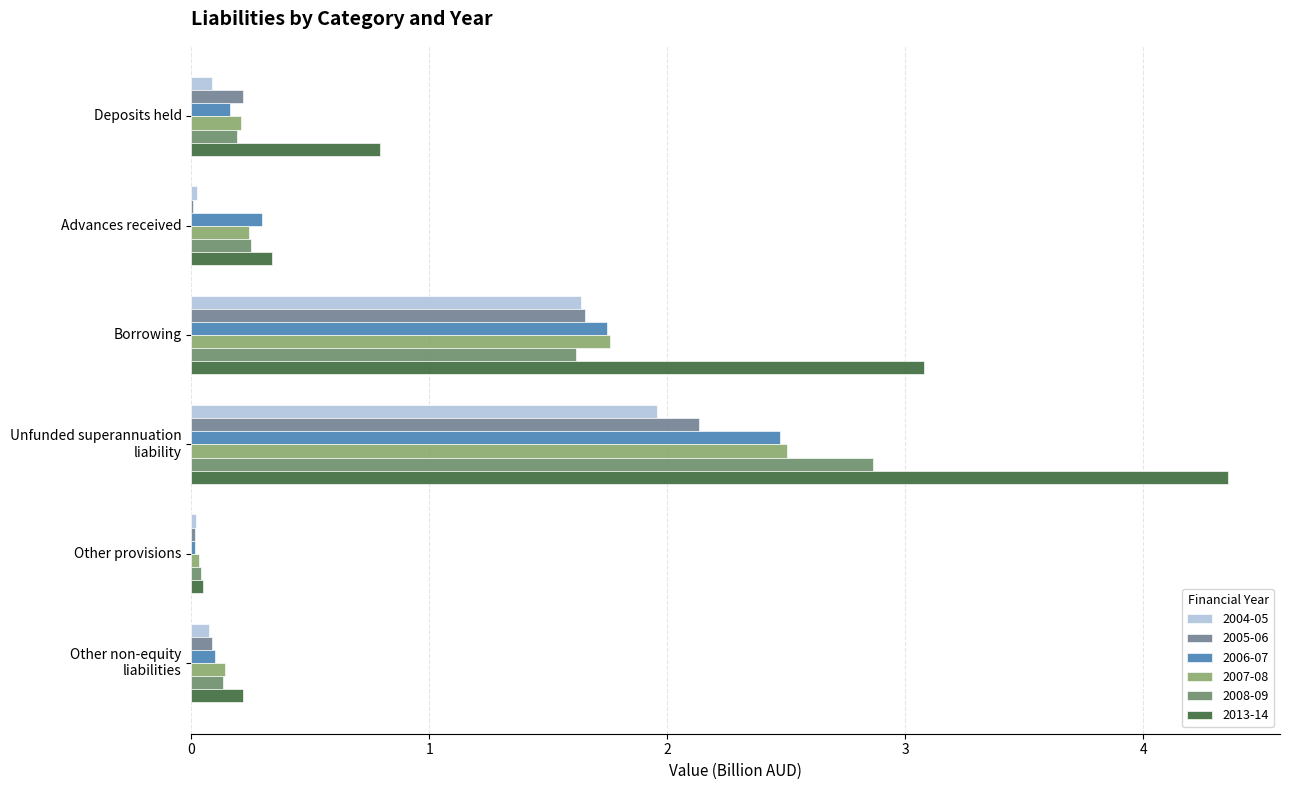

Which series has the largest total across all categories?

2013-14